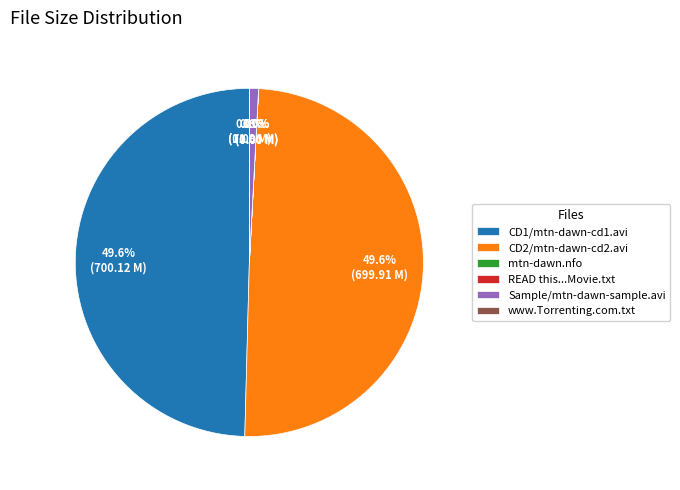

What percentage is NOT represented by CD1/mtn-dawn-cd1.avi?

50.4%